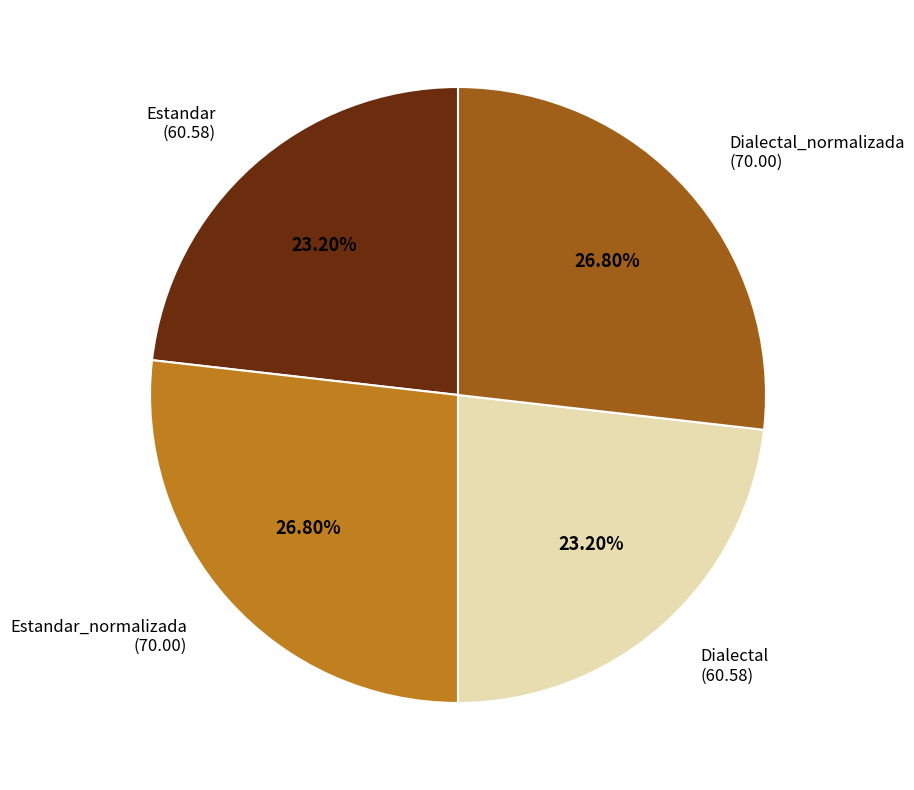

Does any single category account for the majority?

No